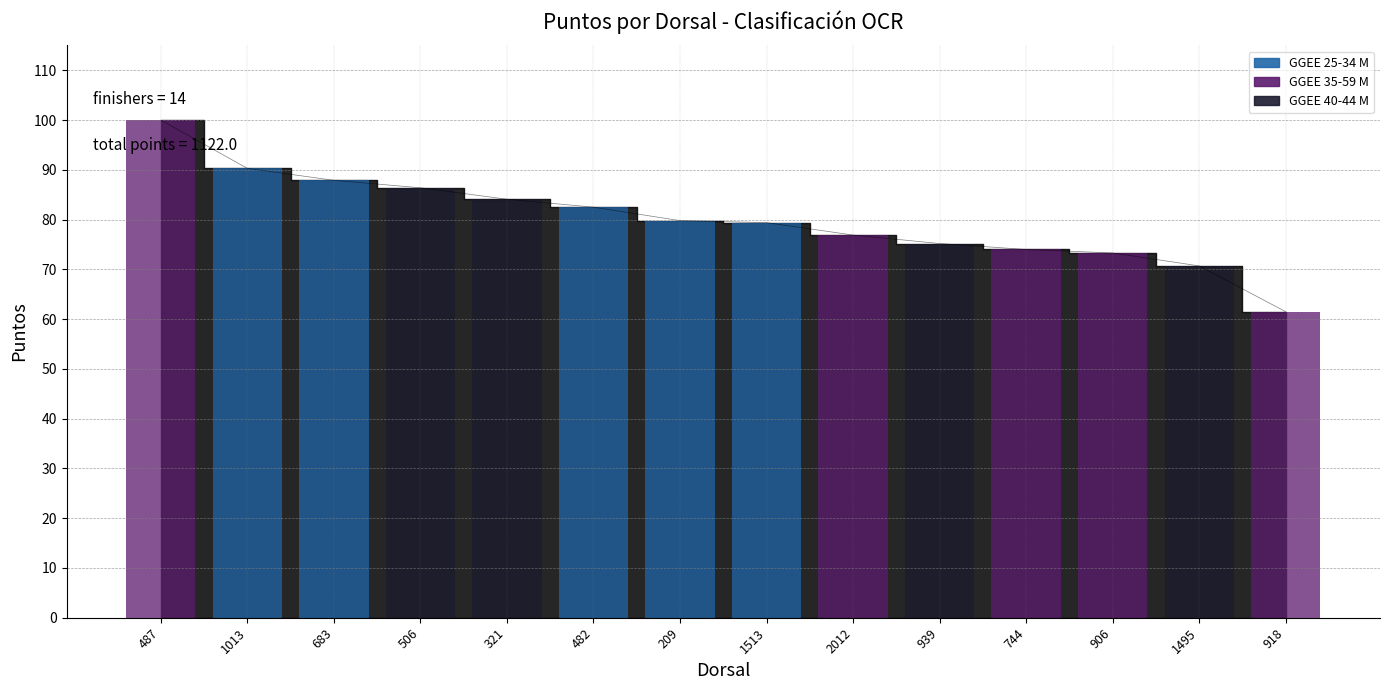

Reading left to right, extract all data points from this chart.

100.0	90.3	87.9	86.4	84.1	82.5	79.8	79.4	76.9	75.2	74.0	73.3	70.7	61.5